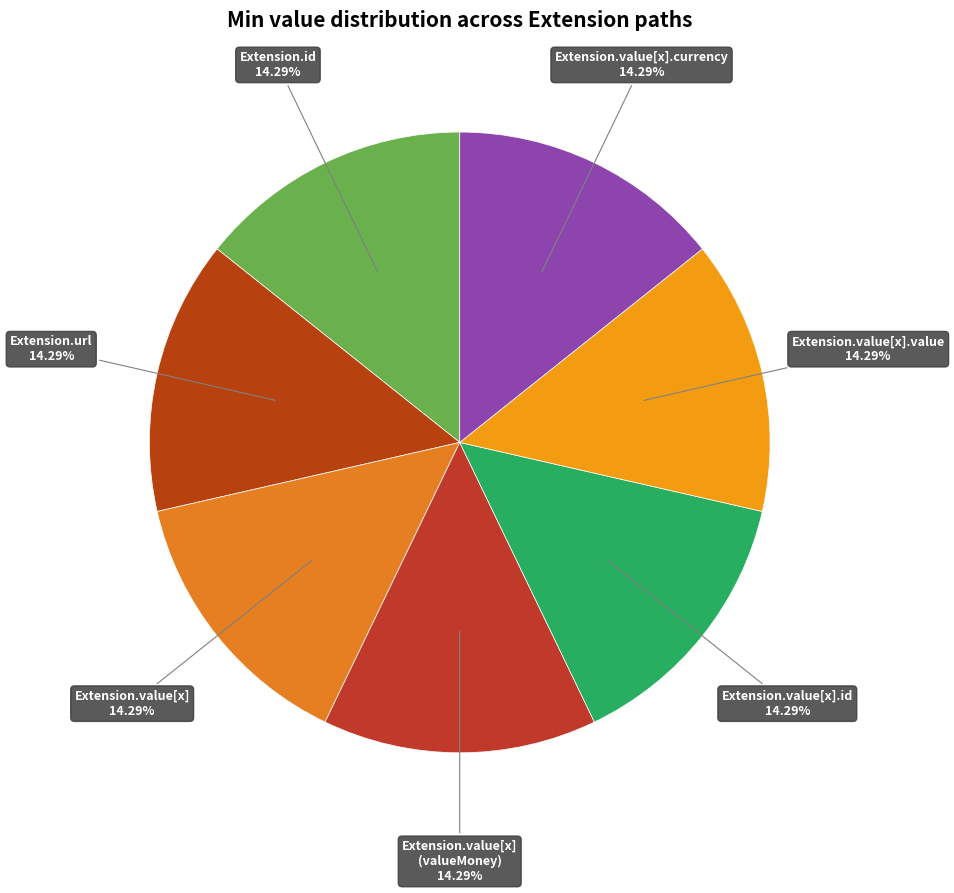

Count the number of slices in the pie.

7